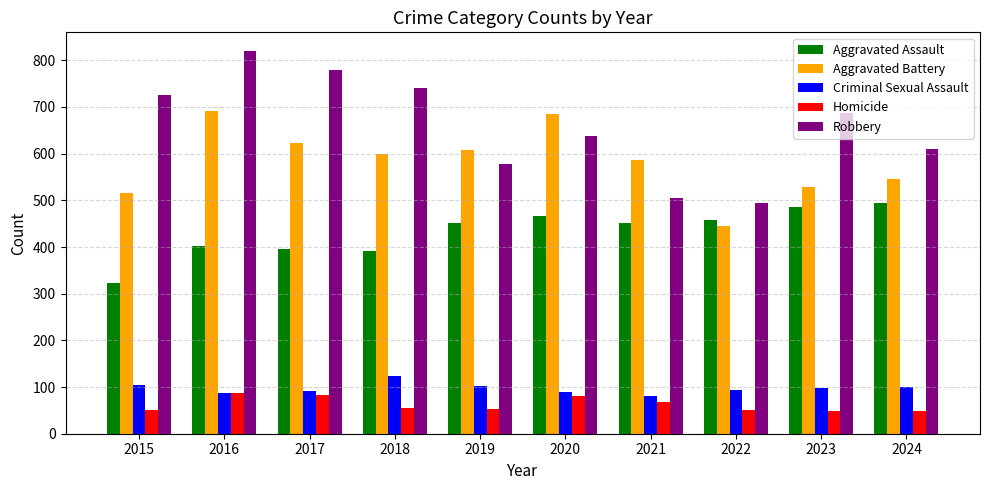

What is the total value across all series at 2022?

1542